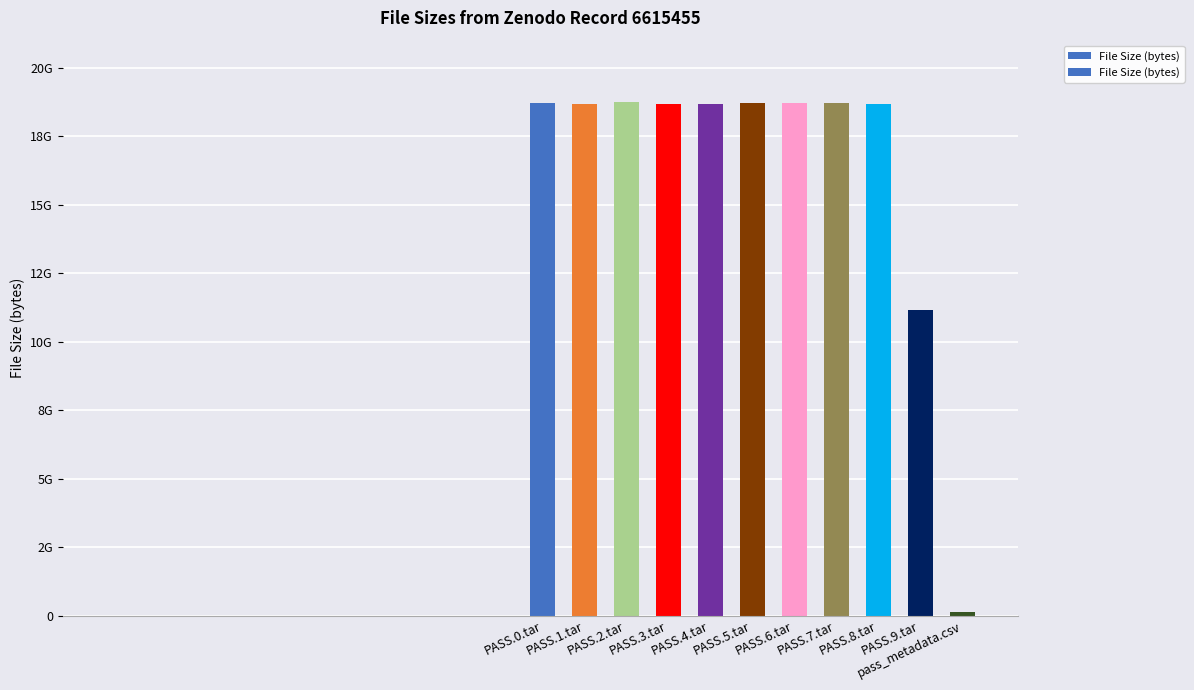

True or false: the data shows 18695772160 at PASS.8.tar.

True